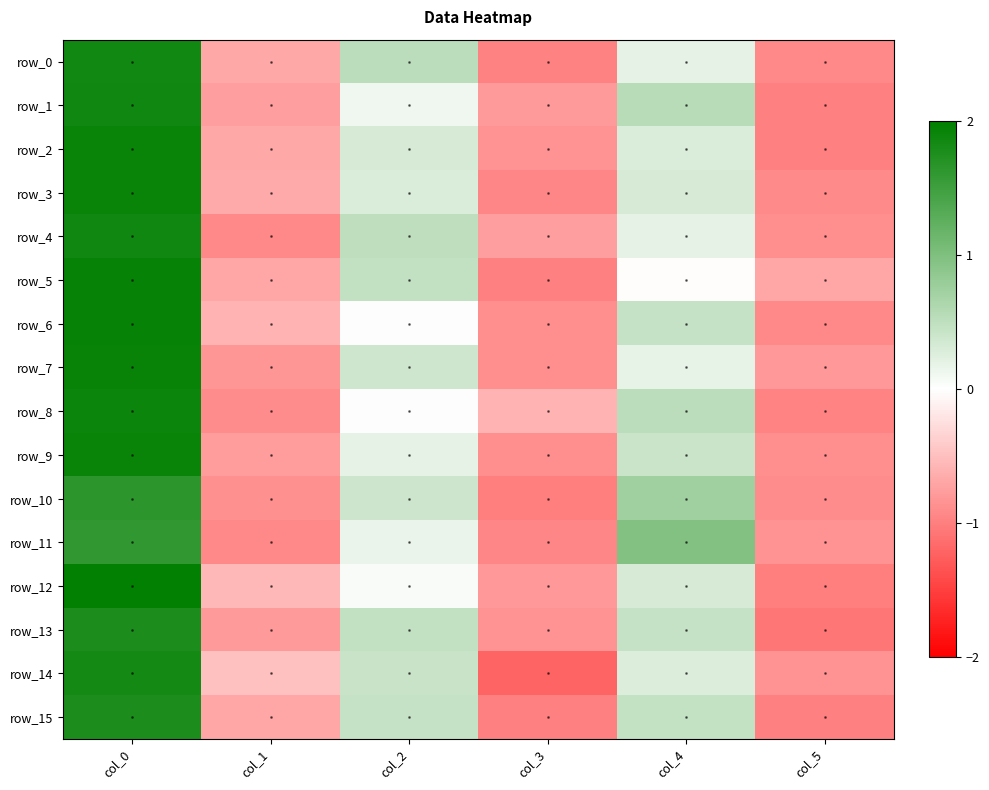

At col_5, list the series in order from smallest to largest.

row_13, row_12, row_1, row_2, row_15, row_8, row_6, row_0, row_3, row_10, row_4, row_9, row_11, row_14, row_7, row_5